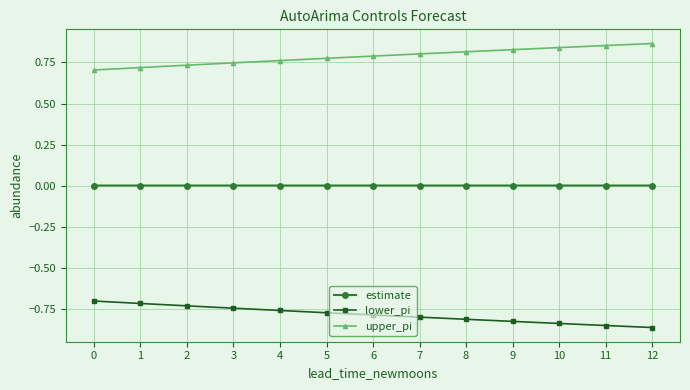

Is it true that upper_pi equals 0.8 at 9?

True